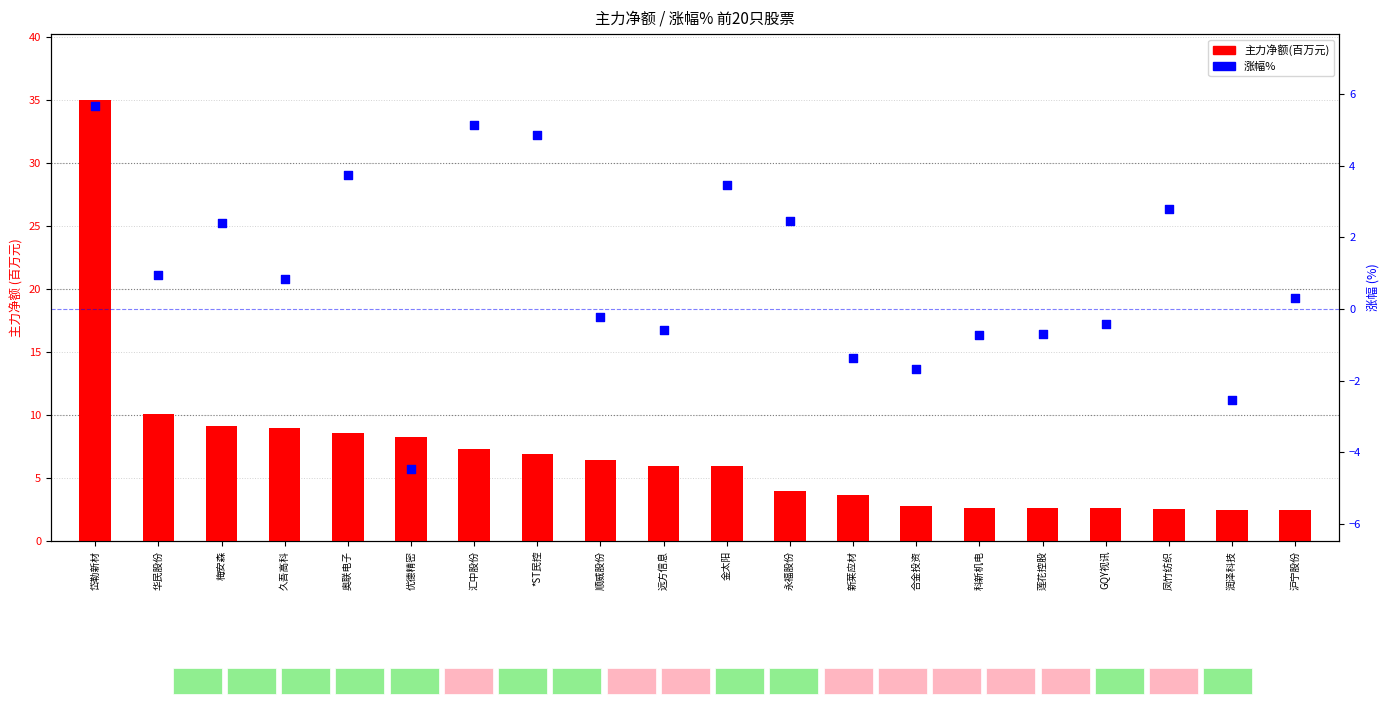

Which series has the largest total across all categories?

主力净额(百万元)